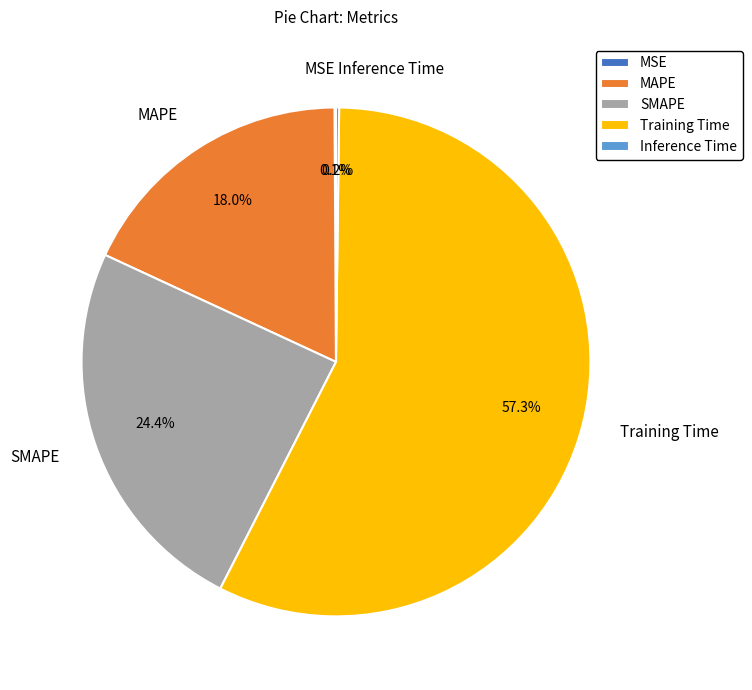

To the nearest percent, what is the average slice percentage?

20%